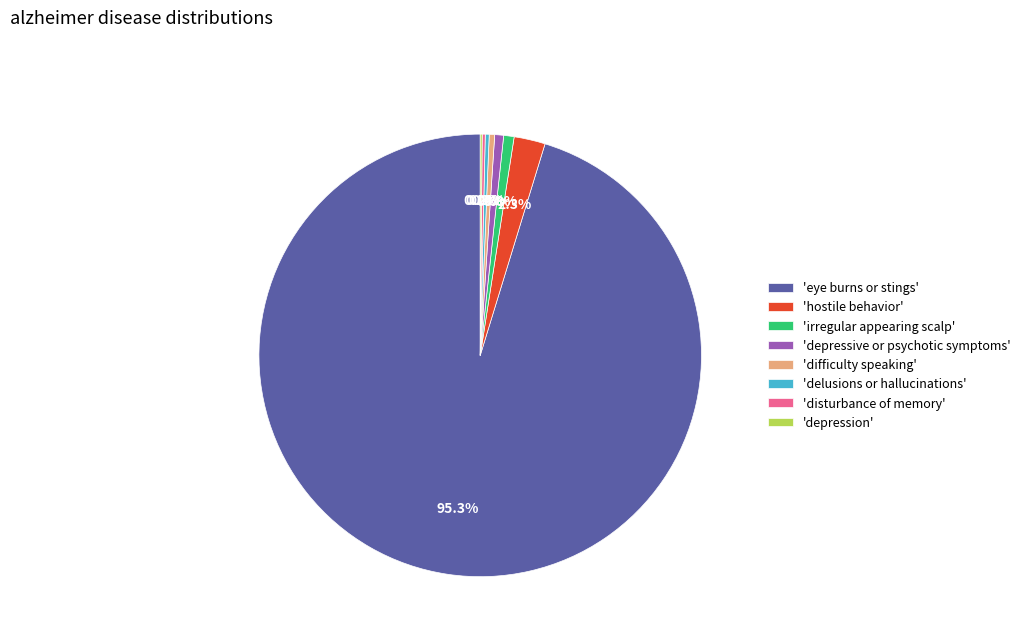

Which category accounts for the majority?

'eye burns or stings'